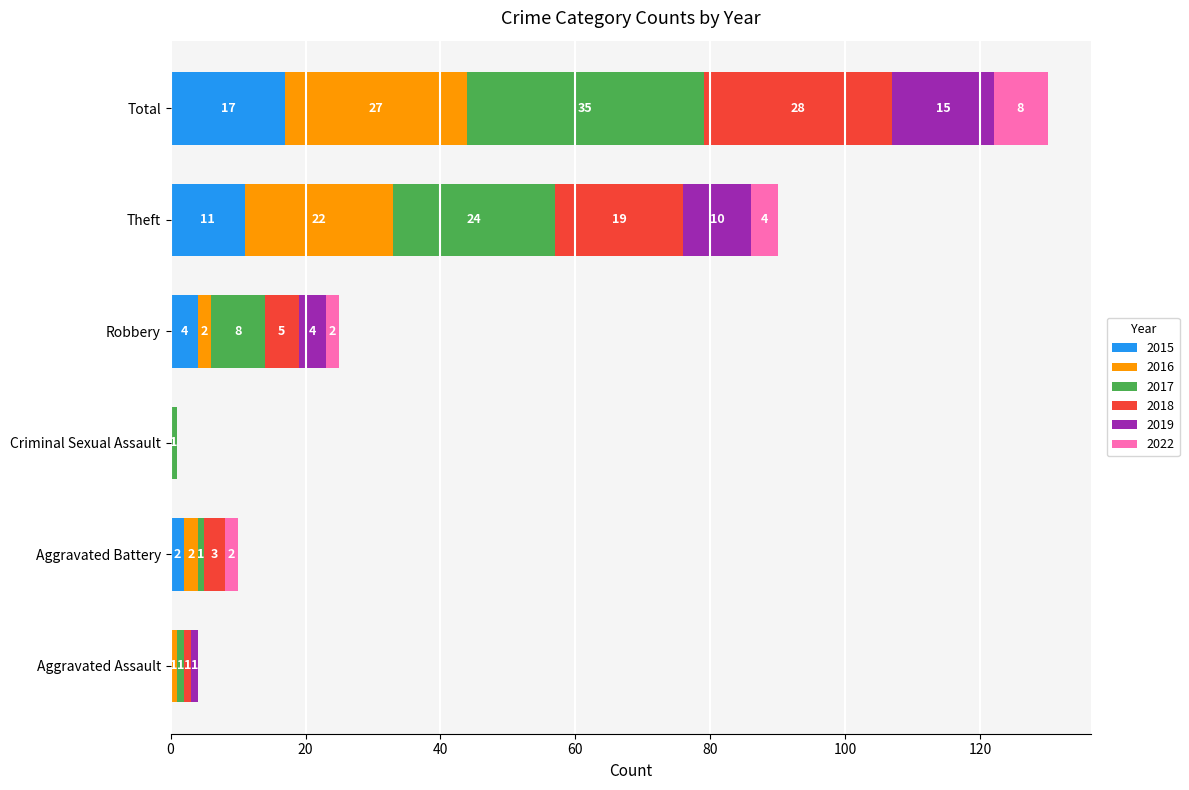

True or false: 2015 has a value of 11 at Theft.

True